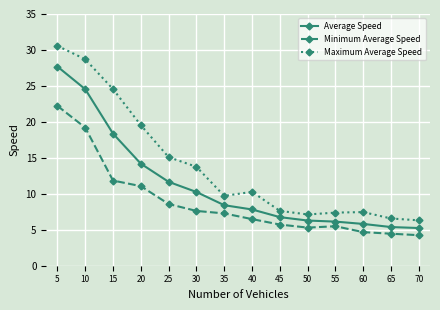

What is the difference between the Average Speed values at 55 and 65?

0.8